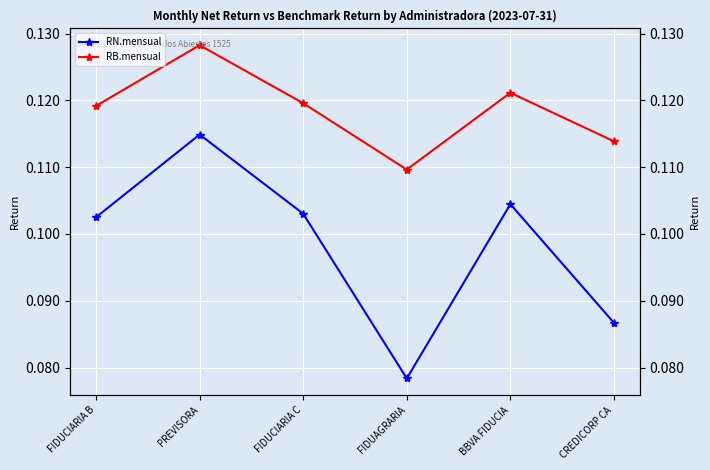

What is the value of the RB.mensual point at the 3rd from the left?

0.1